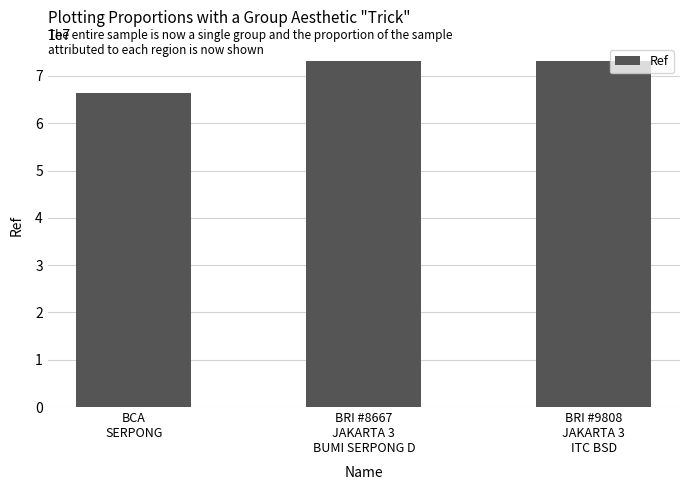

The chart shows a value of 66471712 at BCA
SERPONG. True or false?

True